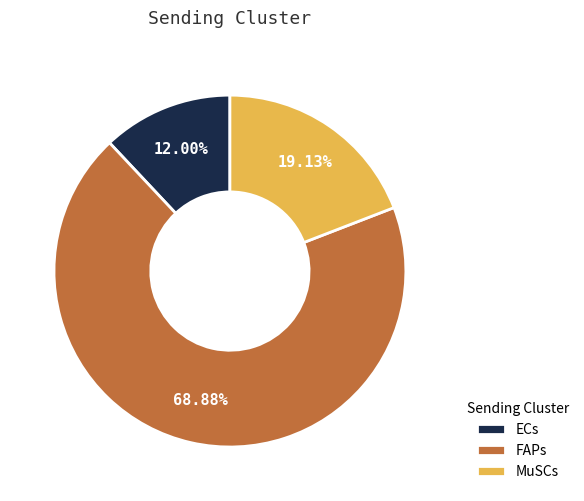

Which slice is the largest?

FAPs